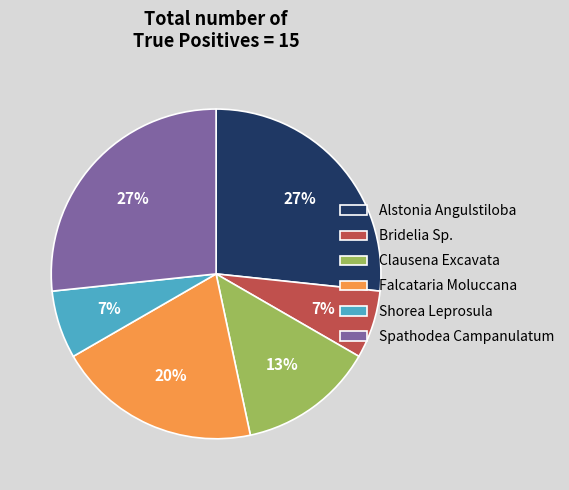

Does Spathodea Campanulatum account for over 50% of the chart?

No